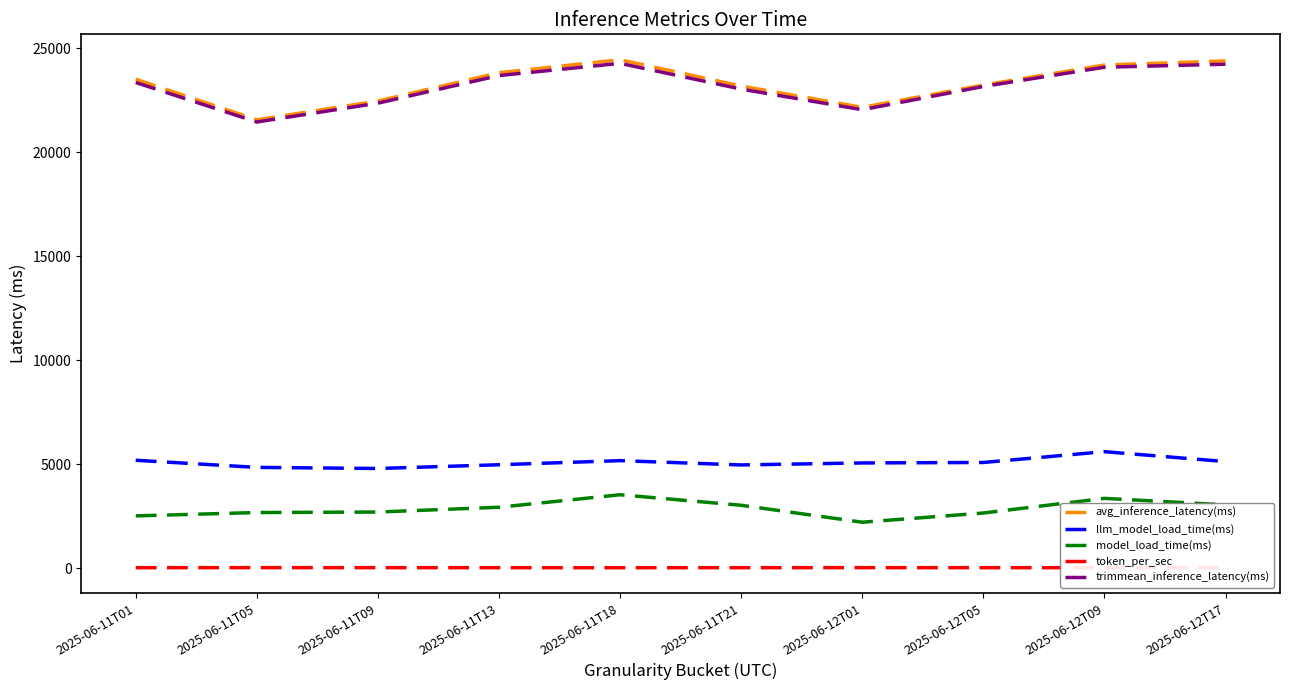

What is the difference between the highest and lowest values at 2025-06-12T09?

24157.7